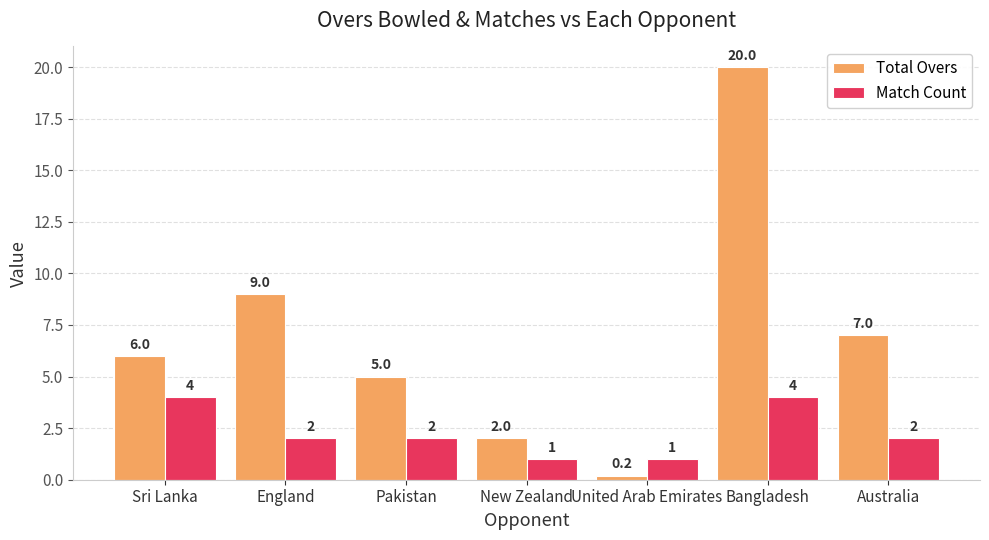

Which label corresponds to the smallest value in the chart?

United Arab Emirates